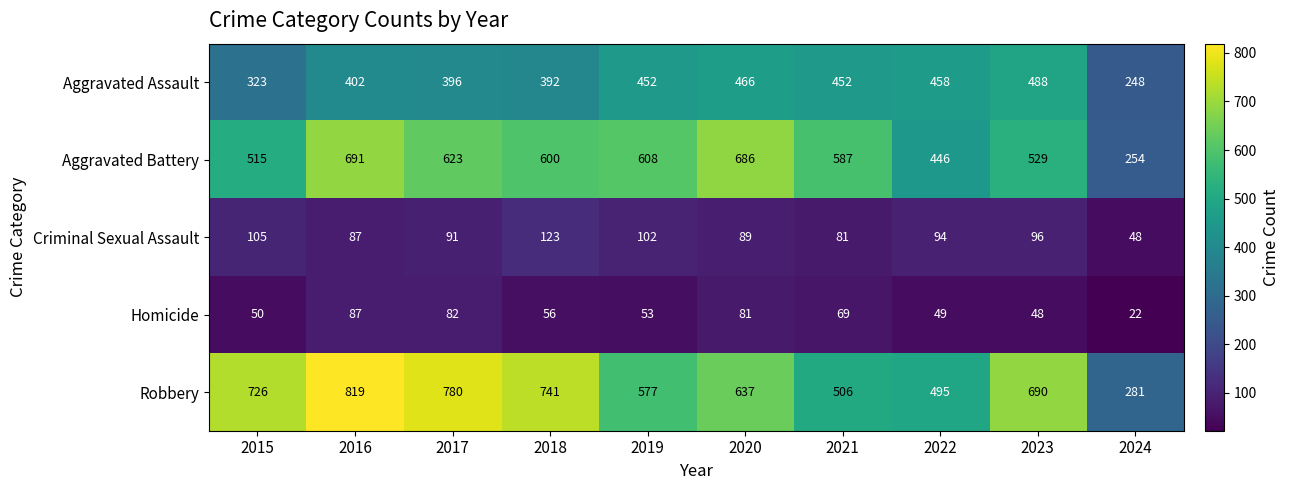

Rank the series by their maximum value, from highest to lowest.

Robbery, Aggravated Battery, Aggravated Assault, Criminal Sexual Assault, Homicide